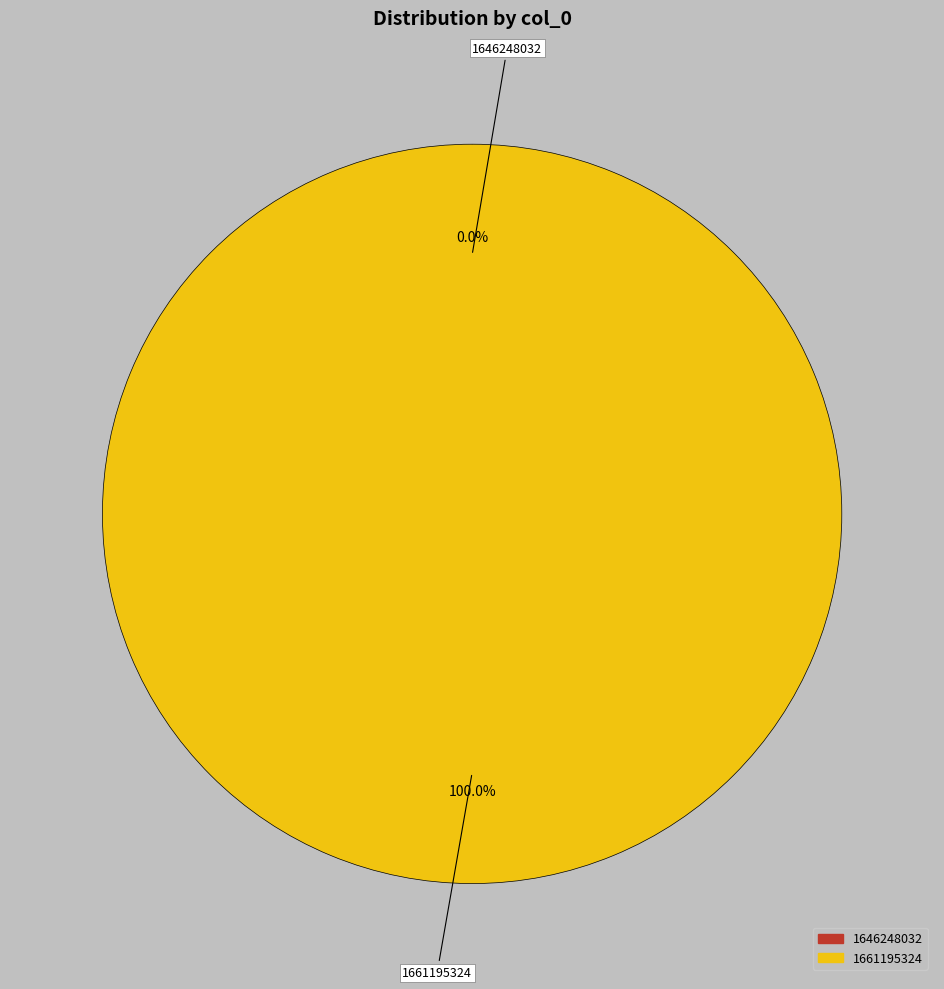

Is it true that 1661195324 is 100% of the pie?

True